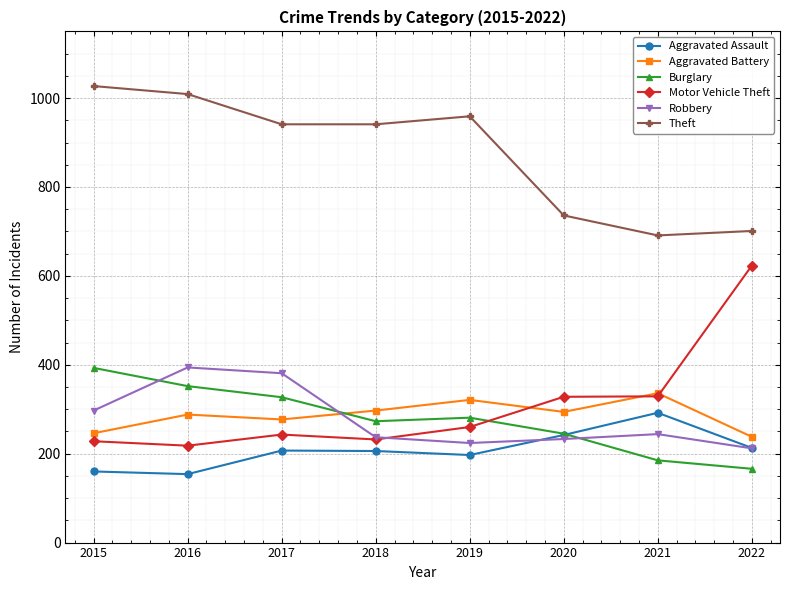

At which label does Motor Vehicle Theft reach its minimum?

2016